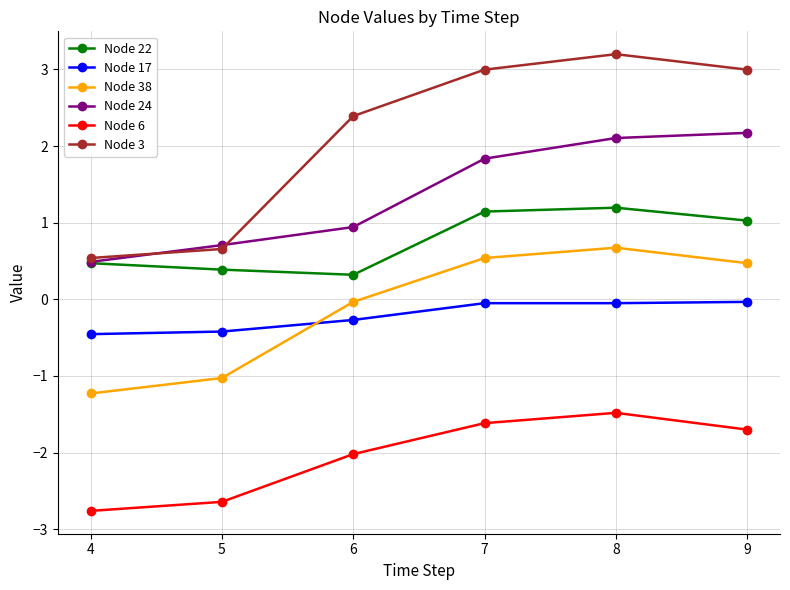

At which label does Node 6 reach its minimum?

4